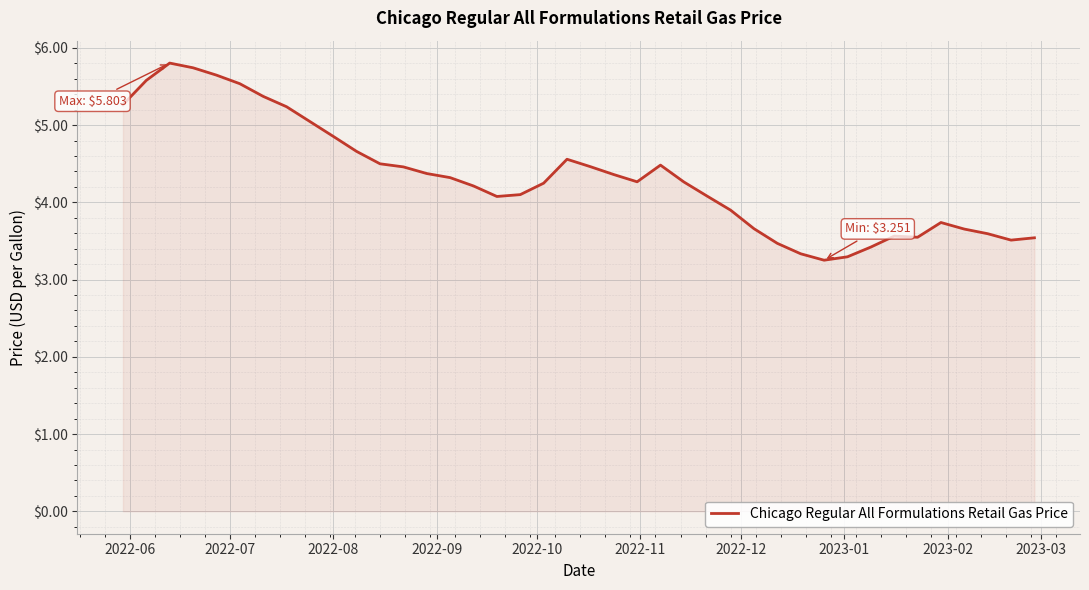

What is the minimum value shown in the chart?

3.3